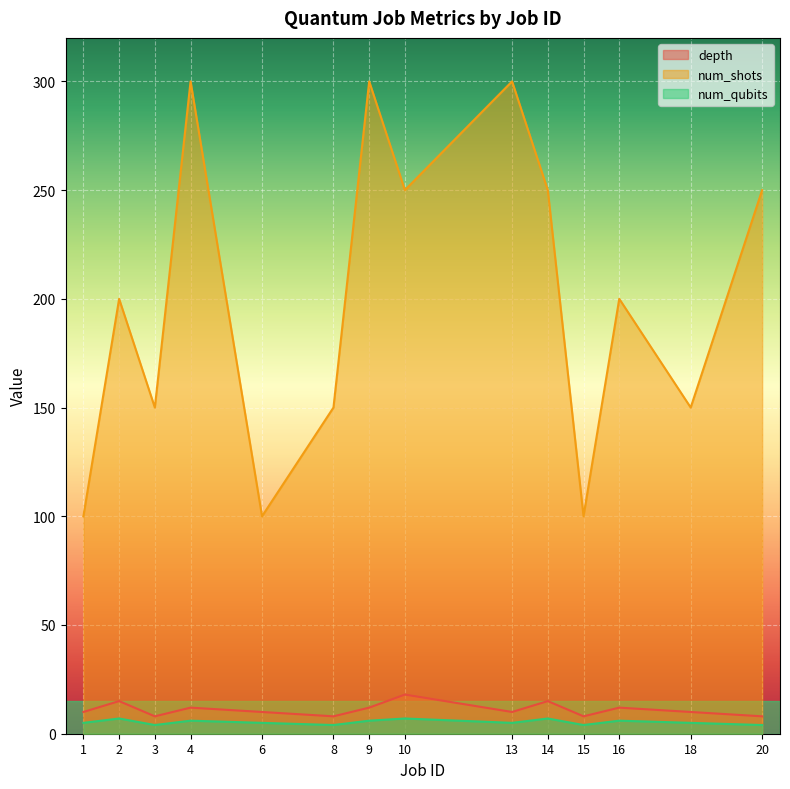

Which series changed the most between 9 and 13?

depth